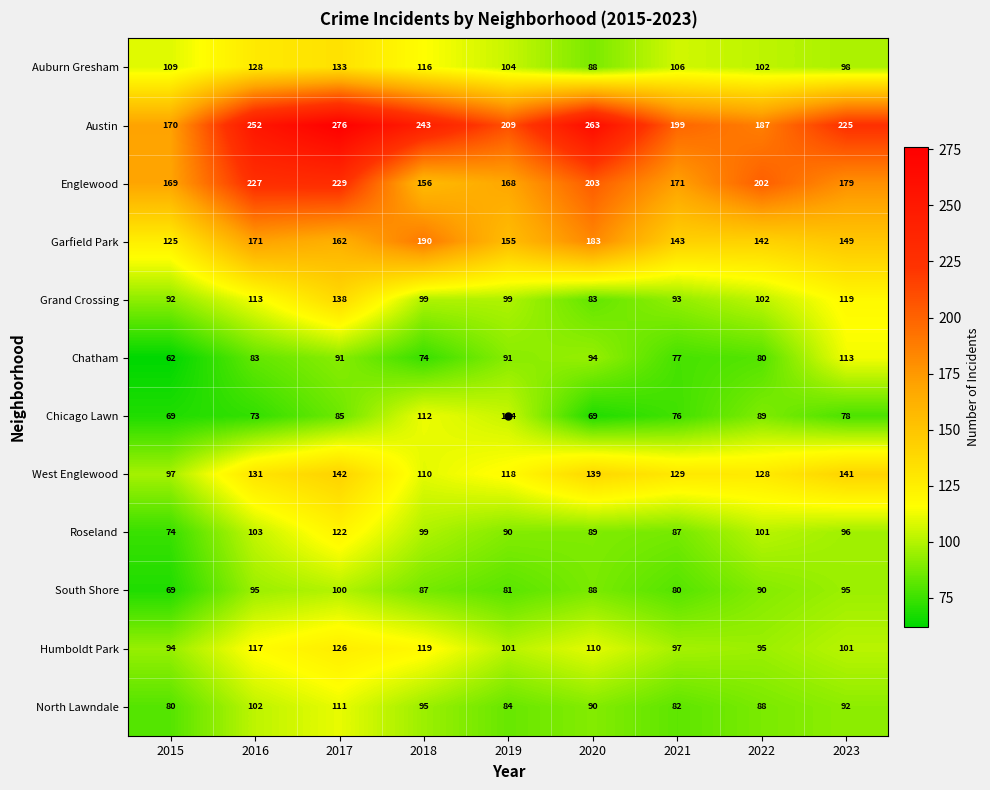

True or false: North Lawndale has a value of 111 at 2017.

True